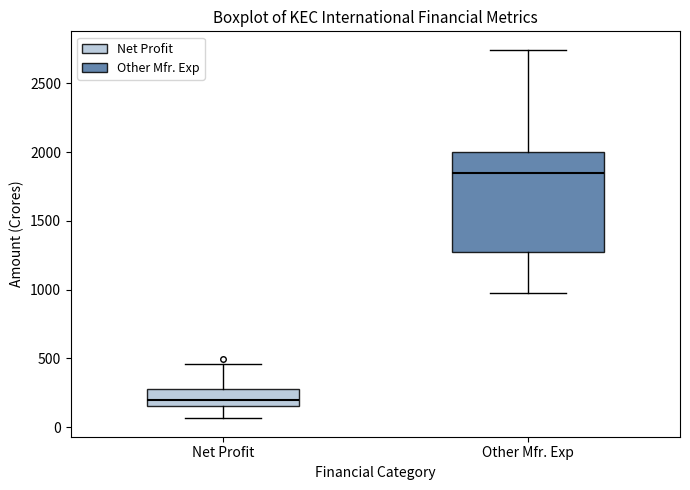

Where does the median line of the box for Other Mfr. Exp sit on the y-axis? The values are not printed on the chart, so give them approximately, as read against the axis.

1850